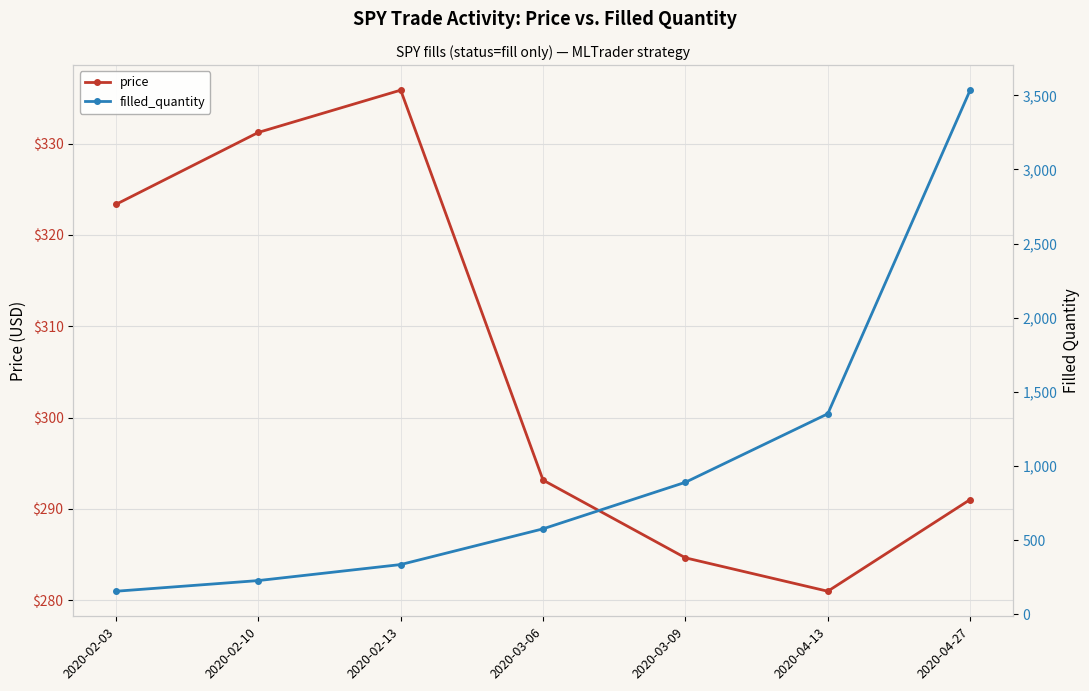

List the labels in order of filled_quantity value, largest first.

2020-04-27, 2020-04-13, 2020-03-09, 2020-03-06, 2020-02-13, 2020-02-10, 2020-02-03